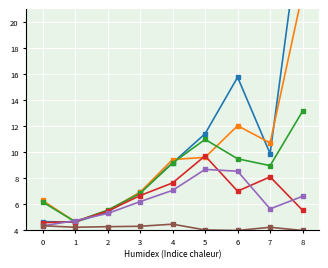

In OtherAge3, how many points are lower than both neighbors (excluding endpoints)?

2